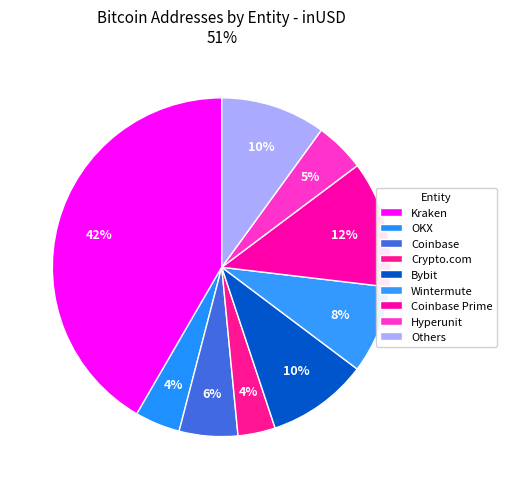

How many segments does this pie chart have?

9